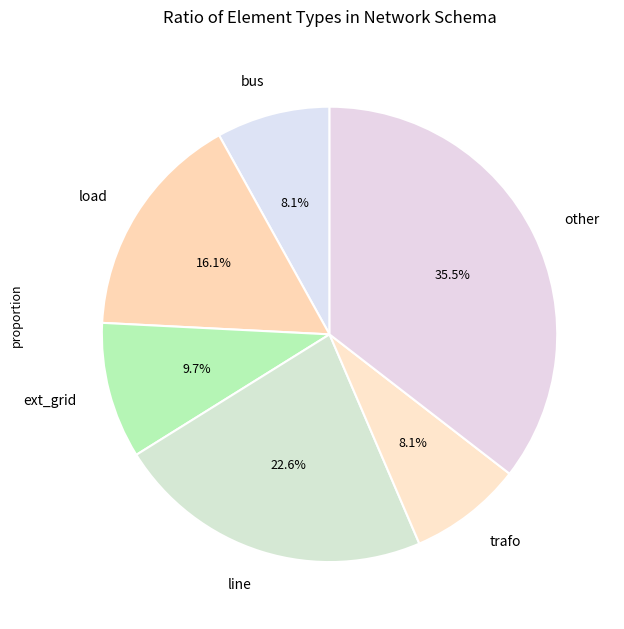

To the nearest percent, what portion does line represent?

23%